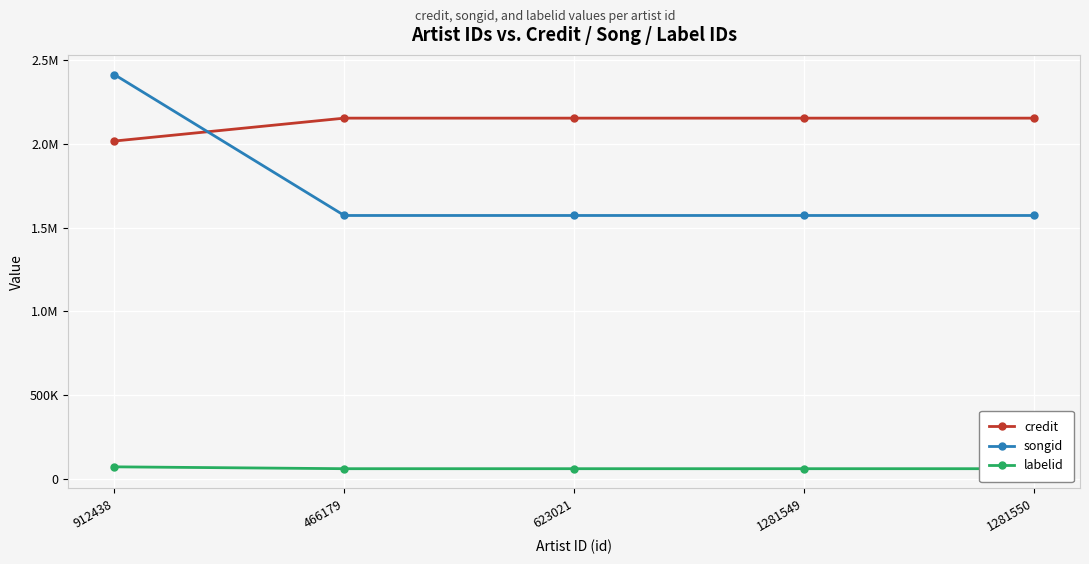

Which series has the widest spread of values?

songid